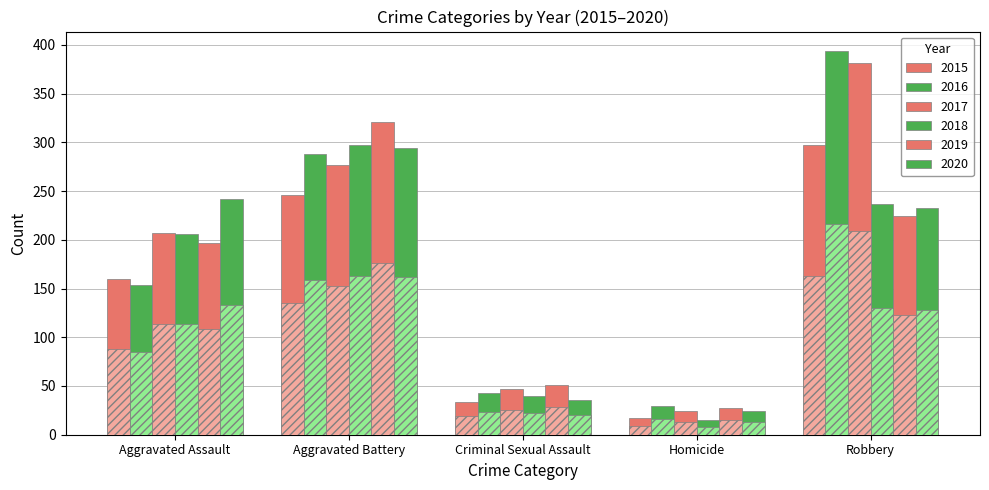

The 2020 series shows 367.8 at Robbery. True or false?

False